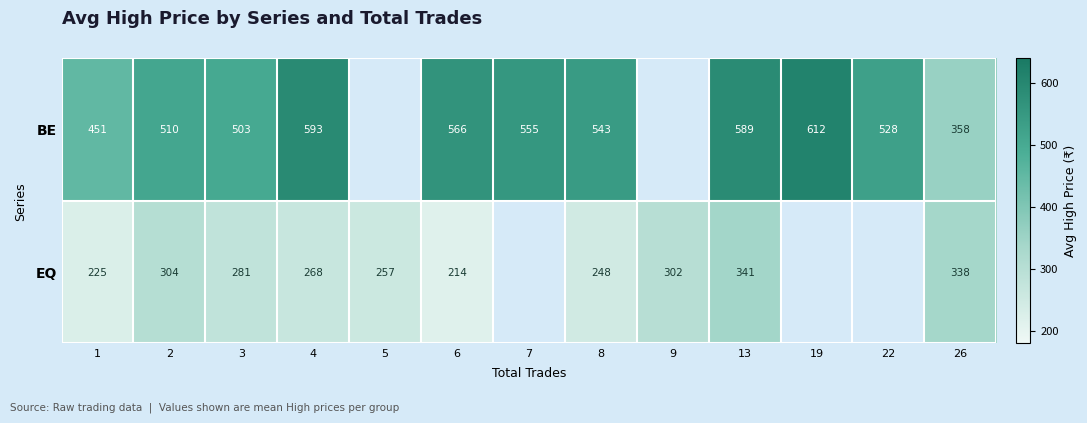

Which series changed the most between 13 and 26?

BE